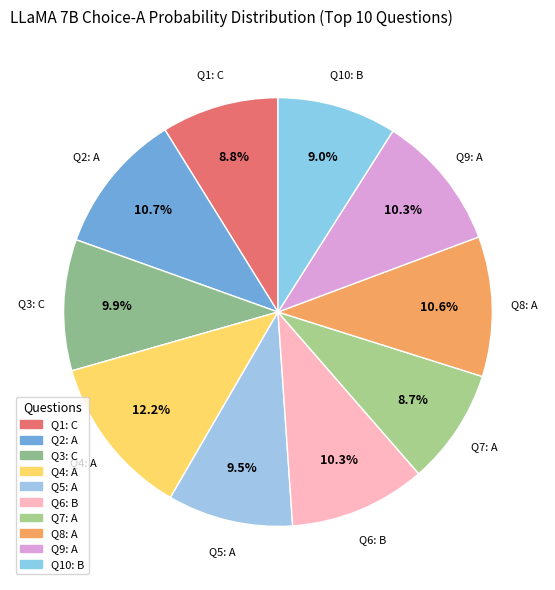

How many segments does this pie chart have?

10